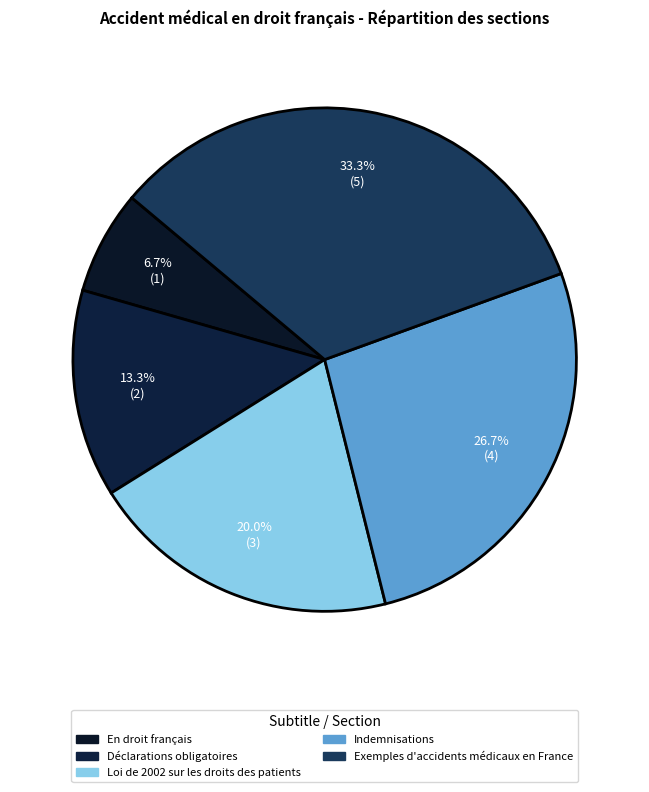

How many segments does this pie chart have?

5